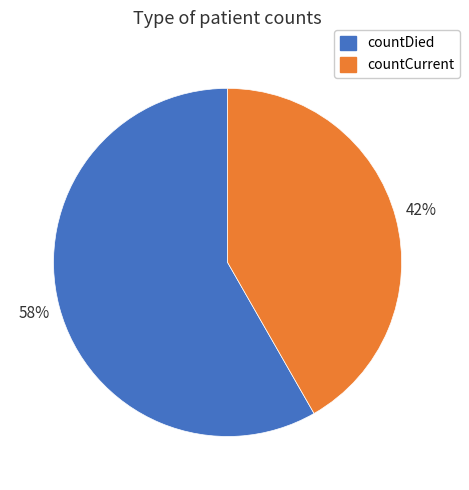

Which slice represents more than half of the pie?

countDied